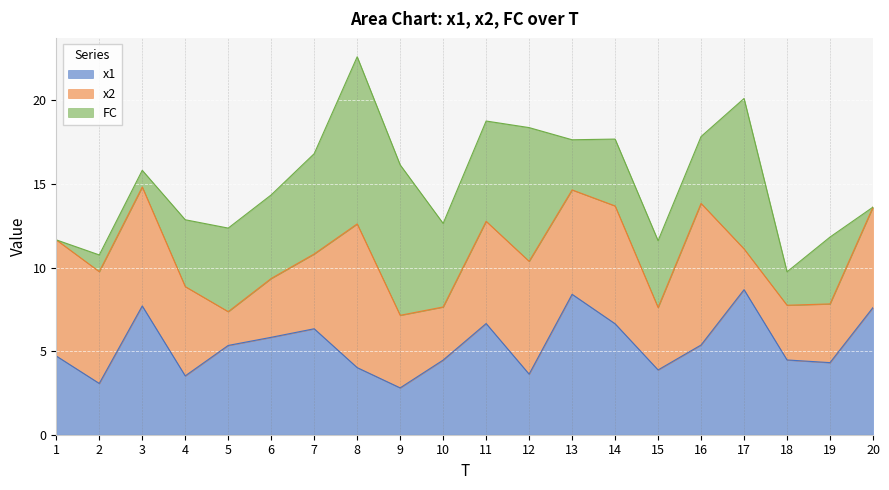

Reading left to right, what are all the values shown in this chart?

x1: 1=4.7	2=3.1	3=7.7	4=3.5	5=5.3	6=5.8	7=6.3	8=4.0	9=2.8	10=4.5	11=6.7	12=3.6	13=8.4	14=6.6	15=3.9	16=5.4	17=8.7	18=4.5	19=4.3	20=7.6
x2: 1=6.9	2=6.7	3=7.1	4=5.3	5=2.0	6=3.5	7=4.5	8=8.6	9=4.3	10=3.2	11=6.1	12=6.8	13=6.2	14=7.0	15=3.7	16=8.5	17=2.4	18=3.3	19=3.5	20=6.0
FC: 1=0.0	2=1.0	3=1.0	4=4.0	5=5.0	6=5.0	7=6.0	8=10.0	9=9.0	10=5.0	11=6.0	12=8.0	13=3.0	14=4.0	15=4.0	16=4.0	17=9.0	18=2.0	19=4.0	20=0.0